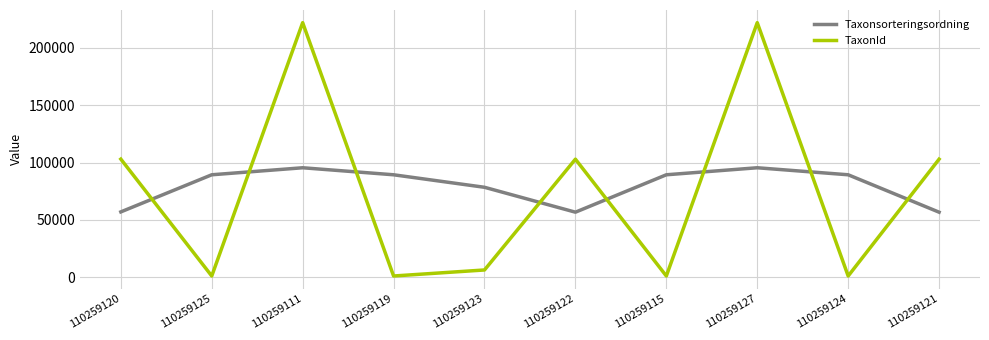

Rank the series at 110259122 from highest to lowest value.

TaxonId, Taxonsorteringsordning